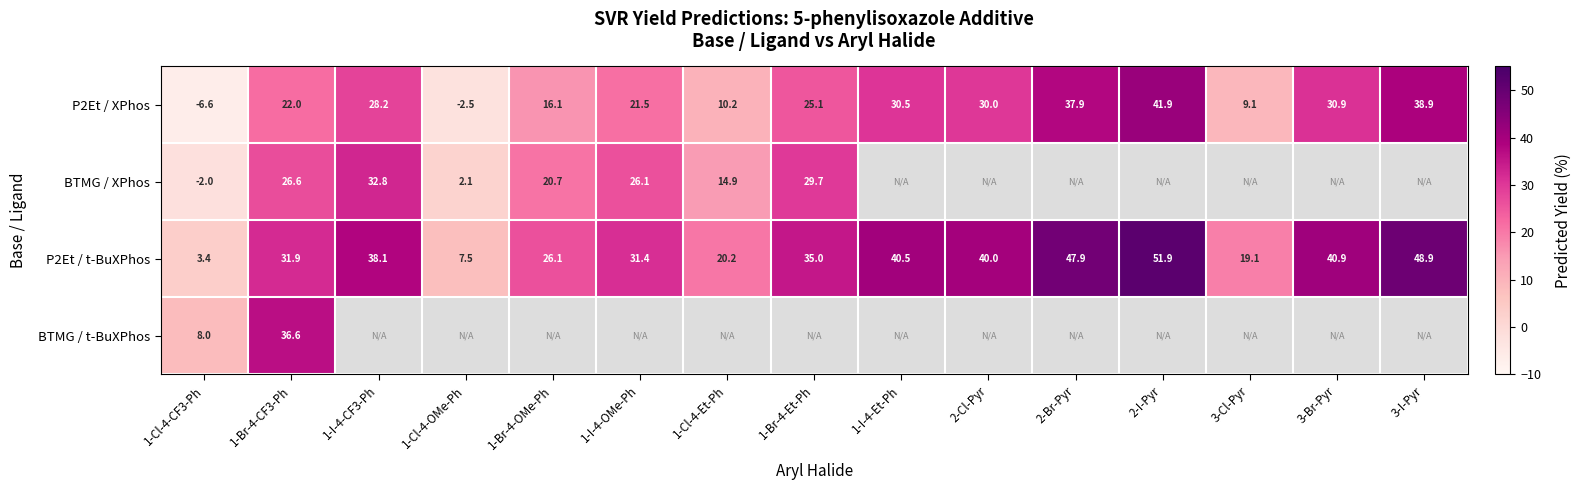

What is the difference between the P2Et / XPhos values at 1-Cl-4-Et-Ph and 3-Cl-Pyr?

1.1